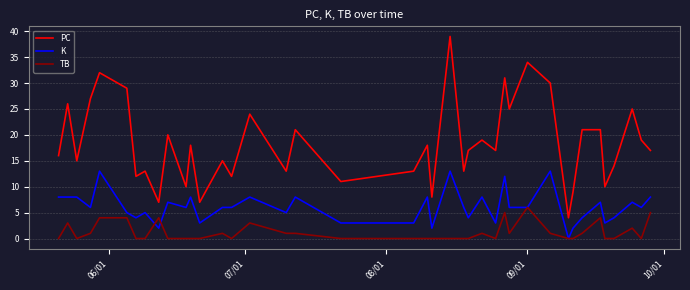

Is this an area chart (filled region under the line)?

No